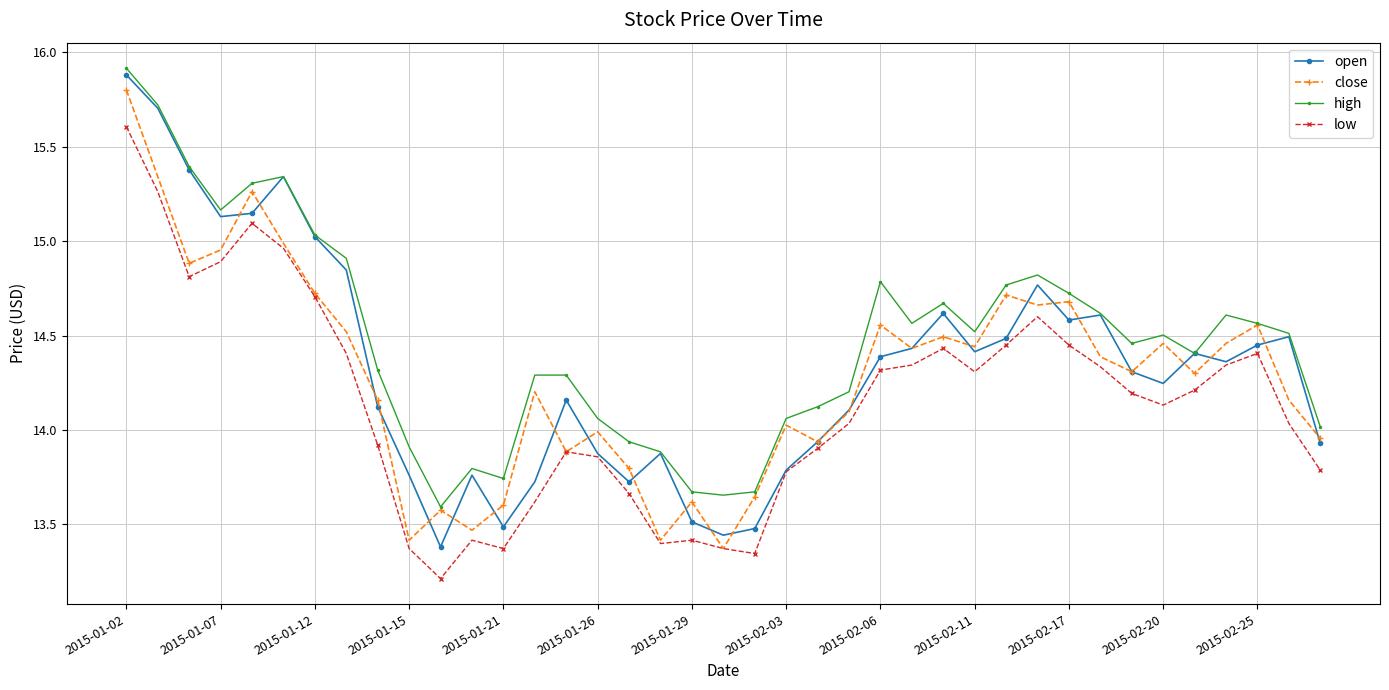

Which series has the largest total across all categories?

high